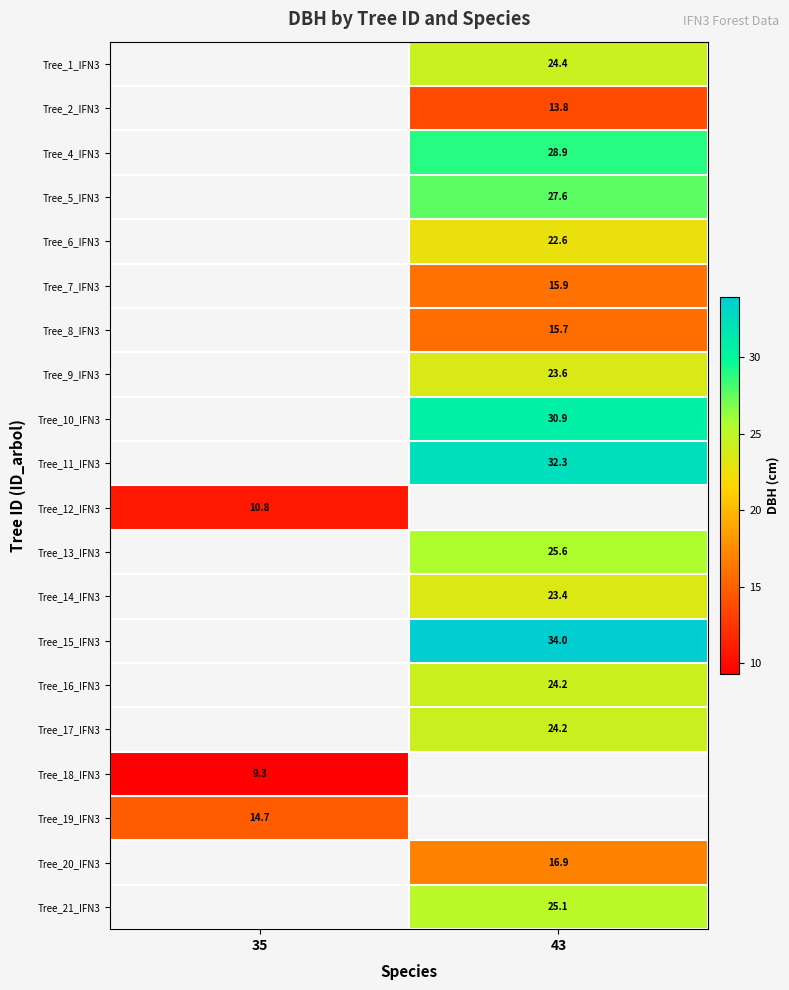

What is the minimum value shown in the chart?

9.3